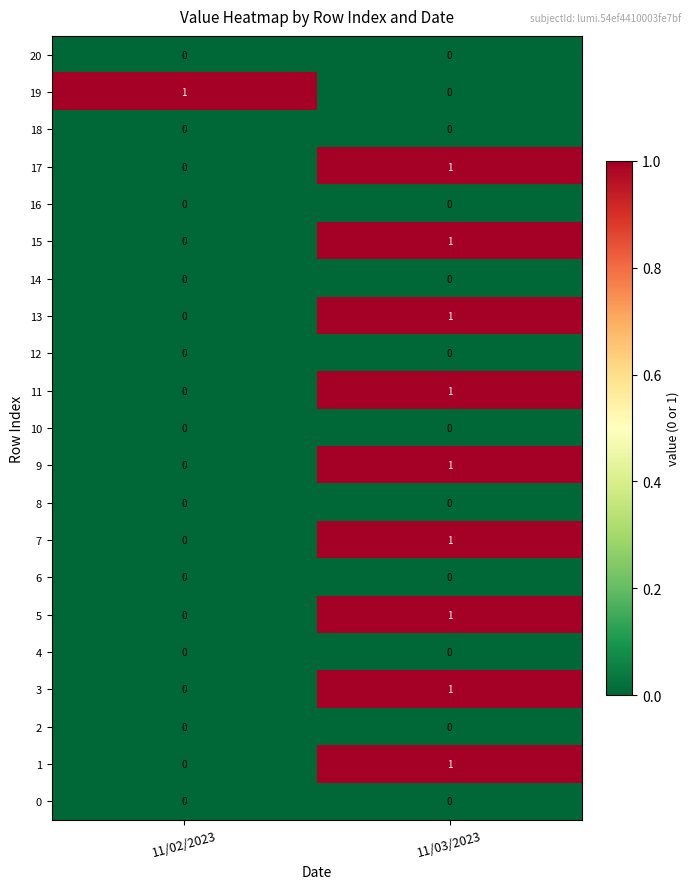

At which category is the sum across all series the highest?

11/03/2023